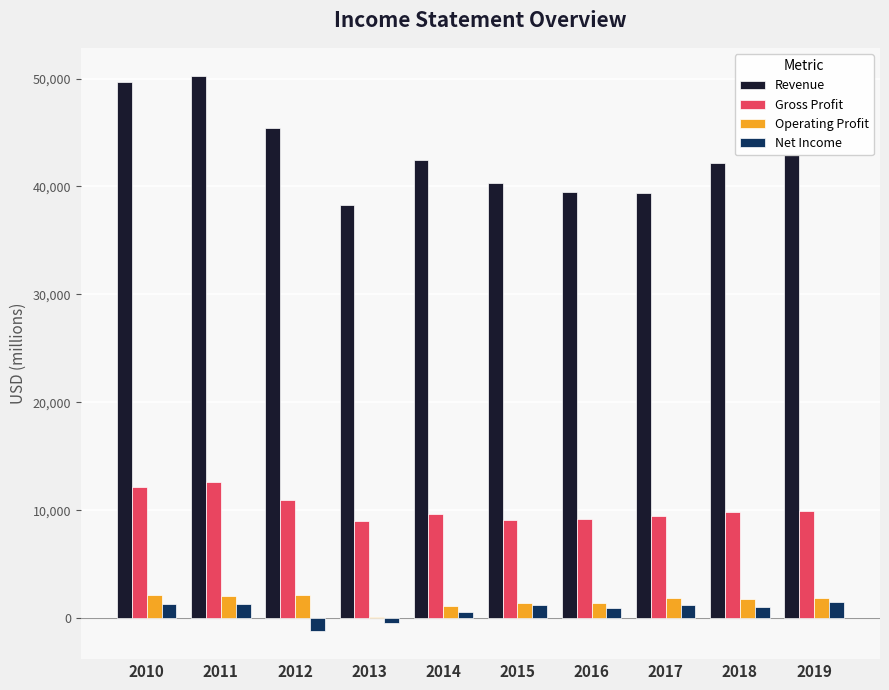

Which series has the largest total across all categories?

Revenue